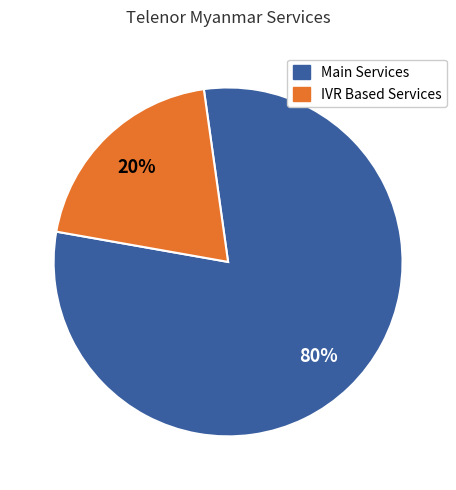

Does any single category account for the majority?

Yes